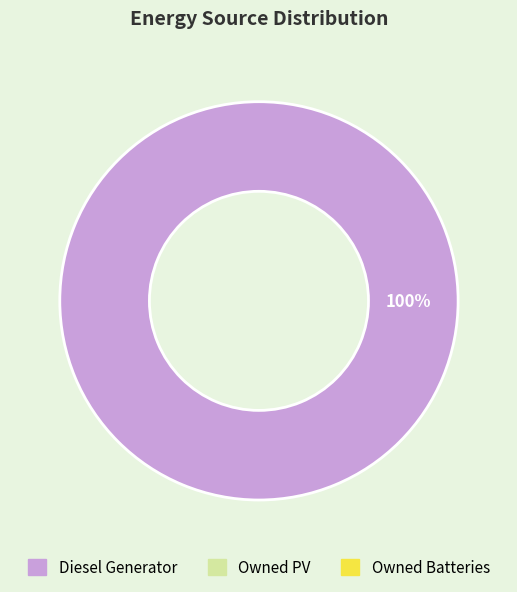

Is there any slice that represents more than half of the pie?

Yes